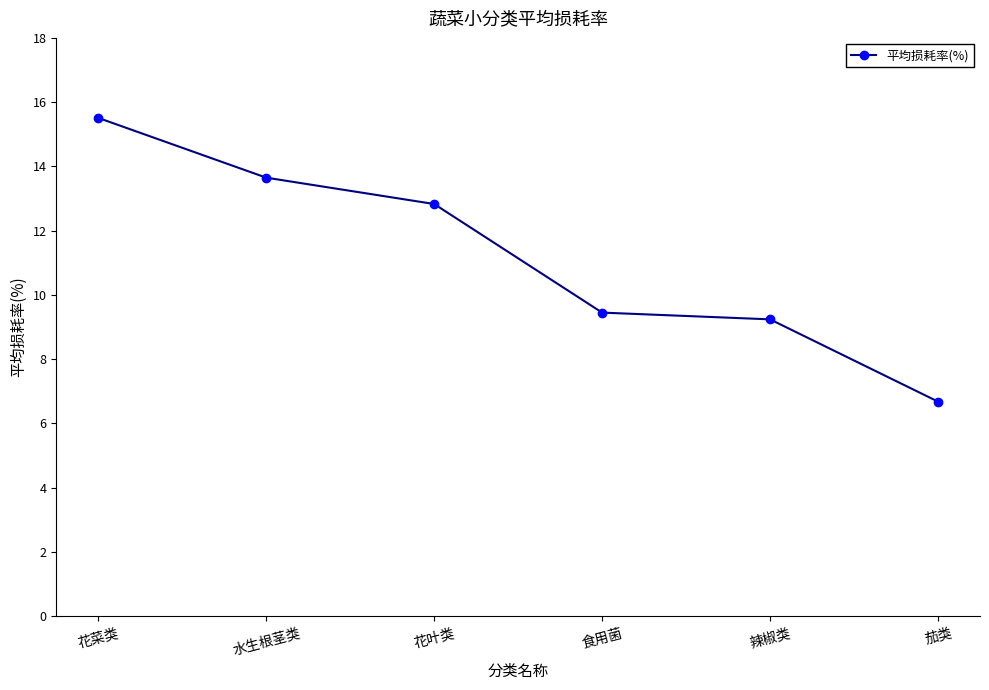

What position from the right is 花菜类?

6